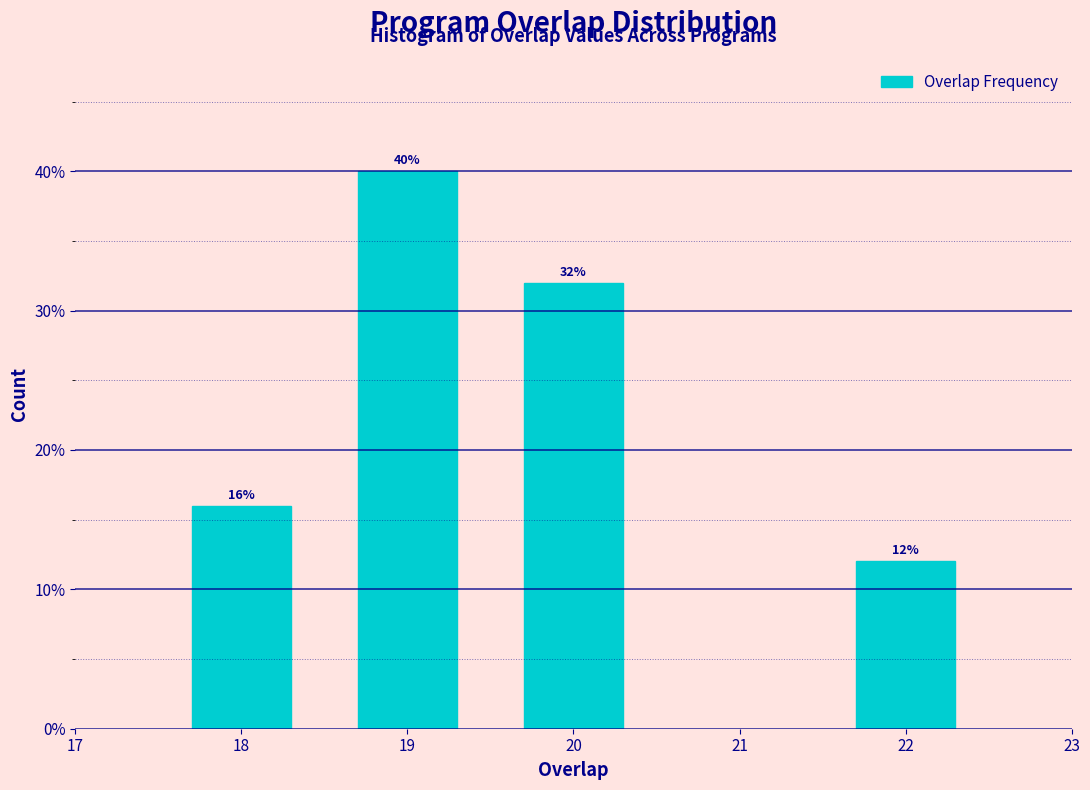

Reading right to left, transcribe all the data shown in this chart.

22=12	20=32	19=40	18=16